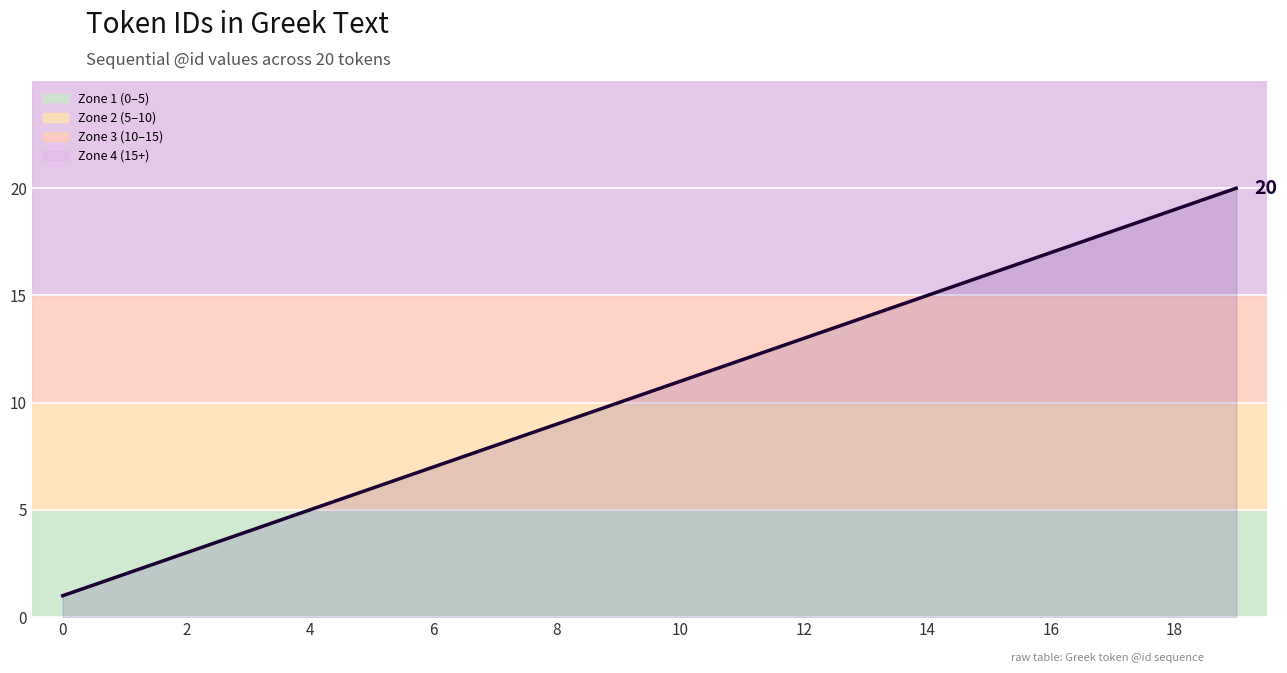

What is the difference between the maximum and minimum values?

19